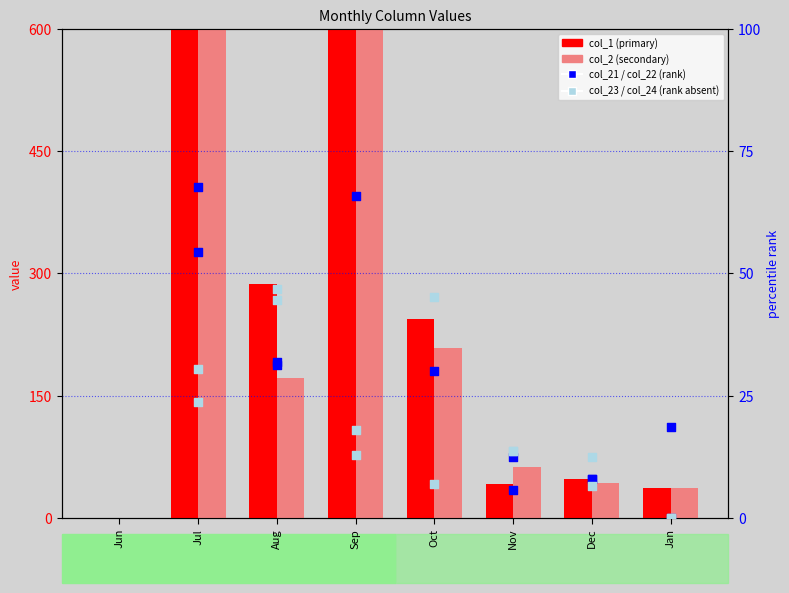

What are all the series names shown in the legend?

col_1, col_2, col_21, col_22, col_23, col_24